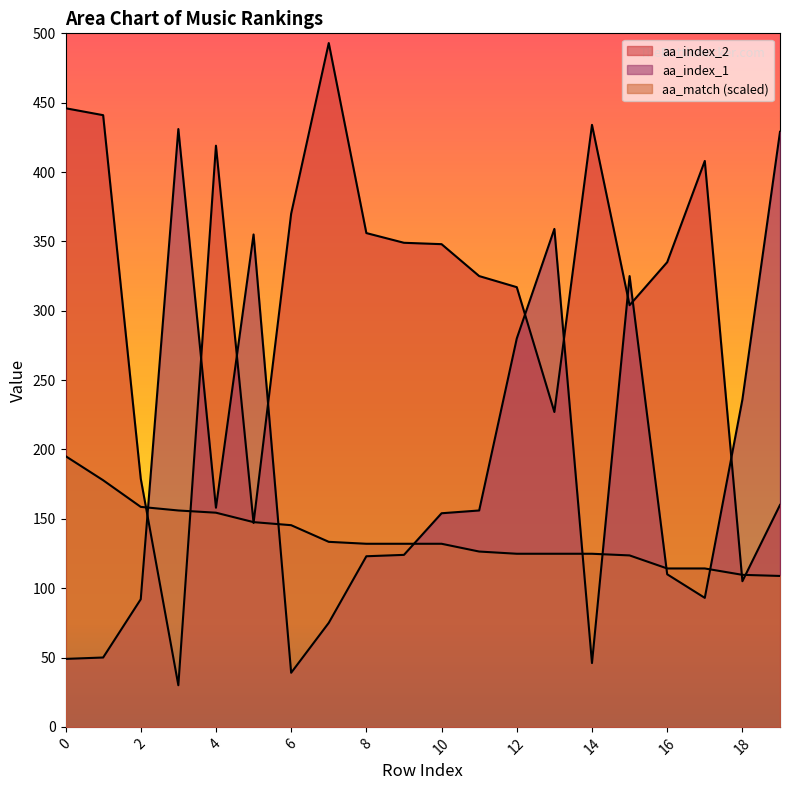

What is the difference between the maximum and minimum values in the aa_match series?

86.4